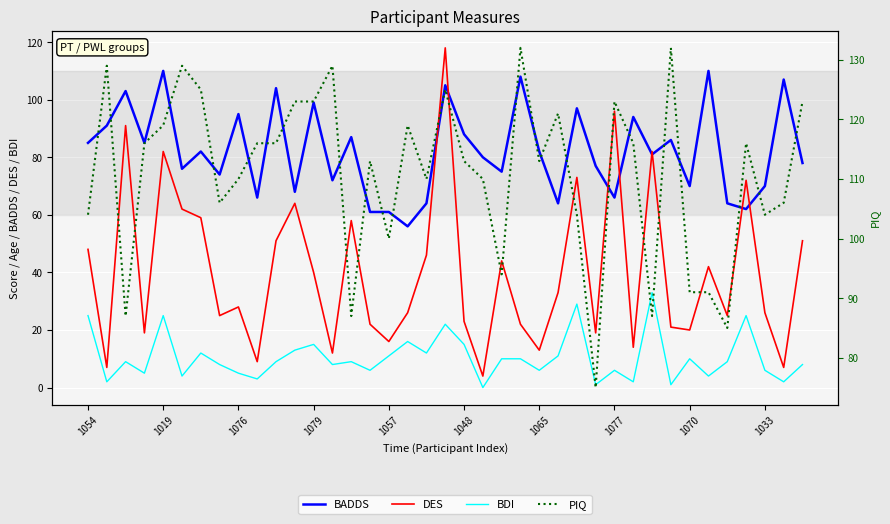

At which category is the sum across all series the highest?

19